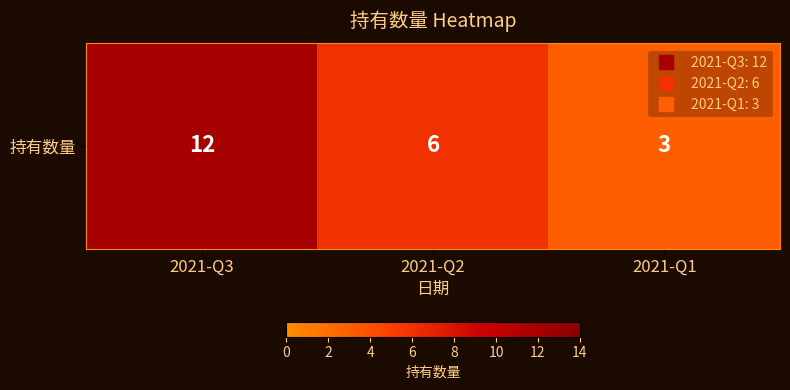

Which has a higher value, 2021-Q1 or 2021-Q2?

2021-Q2